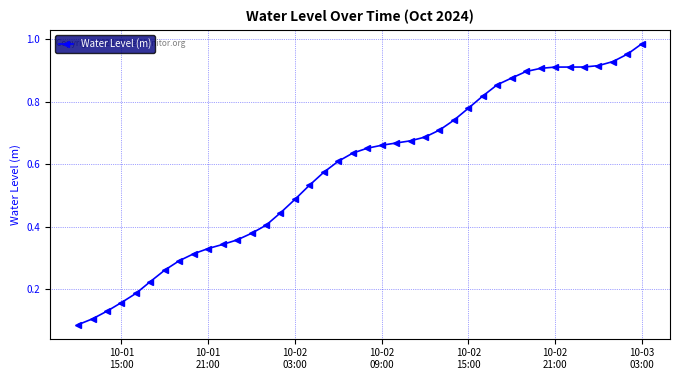

What is the sum of all values?

23.3